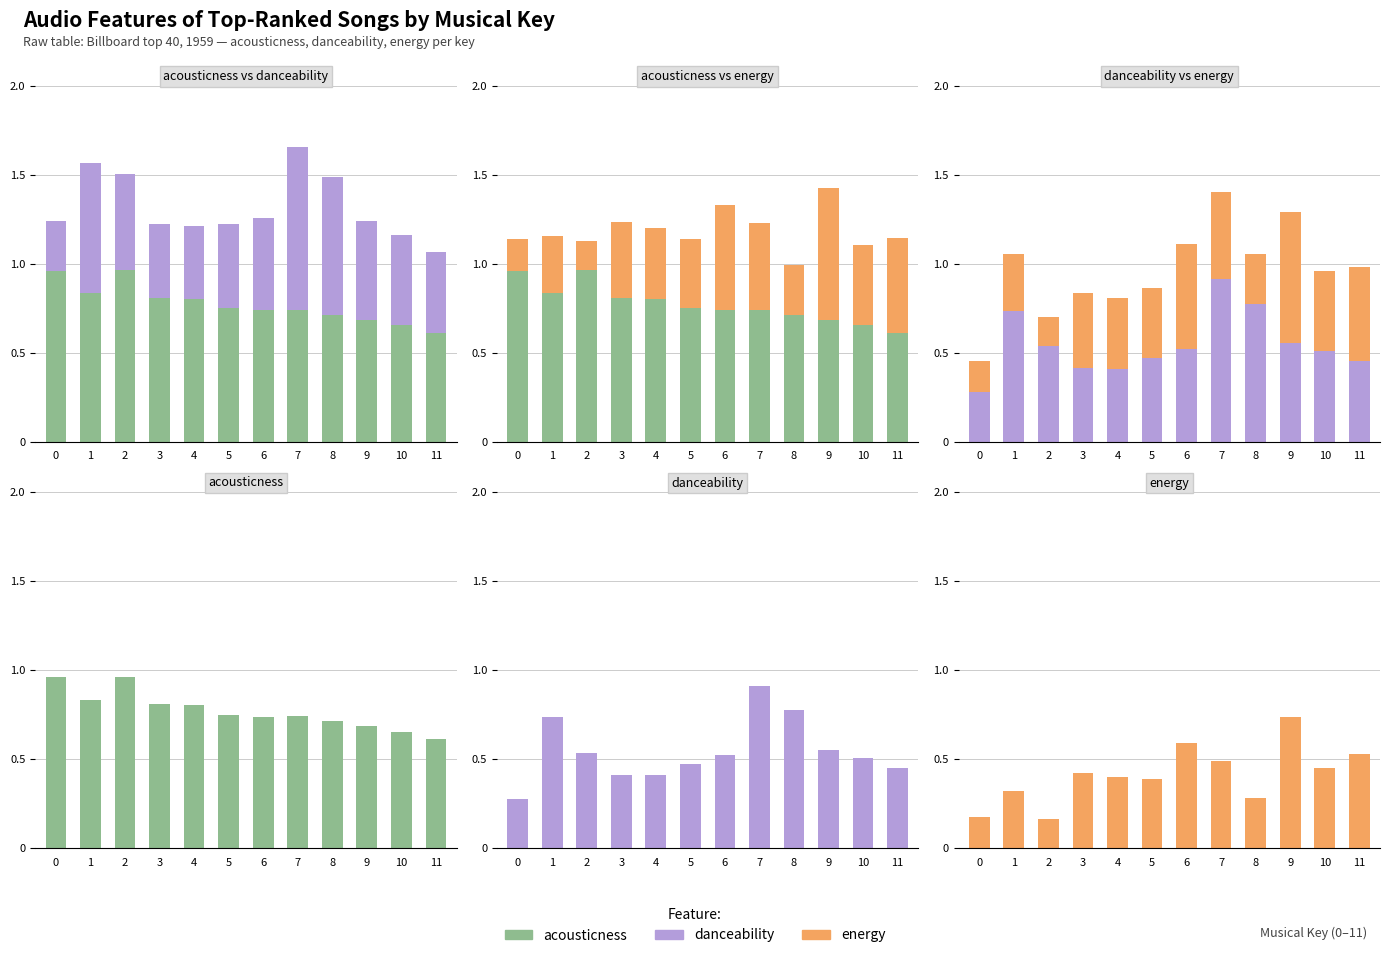

Is it true that energy equals 0.7 at 9?

True